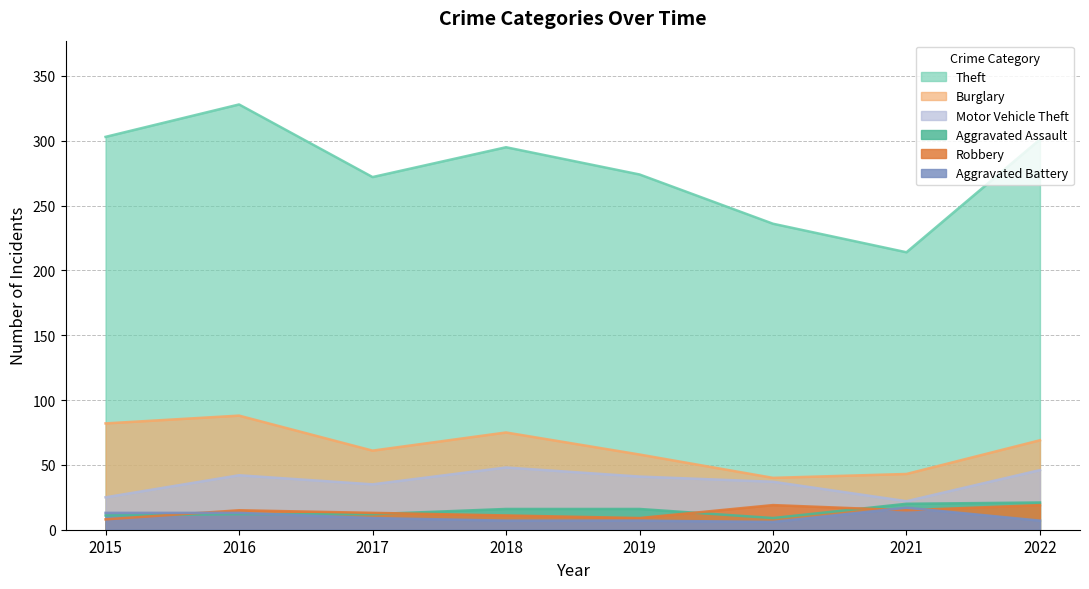

True or false: Robbery and Burglary cross at least once.

False